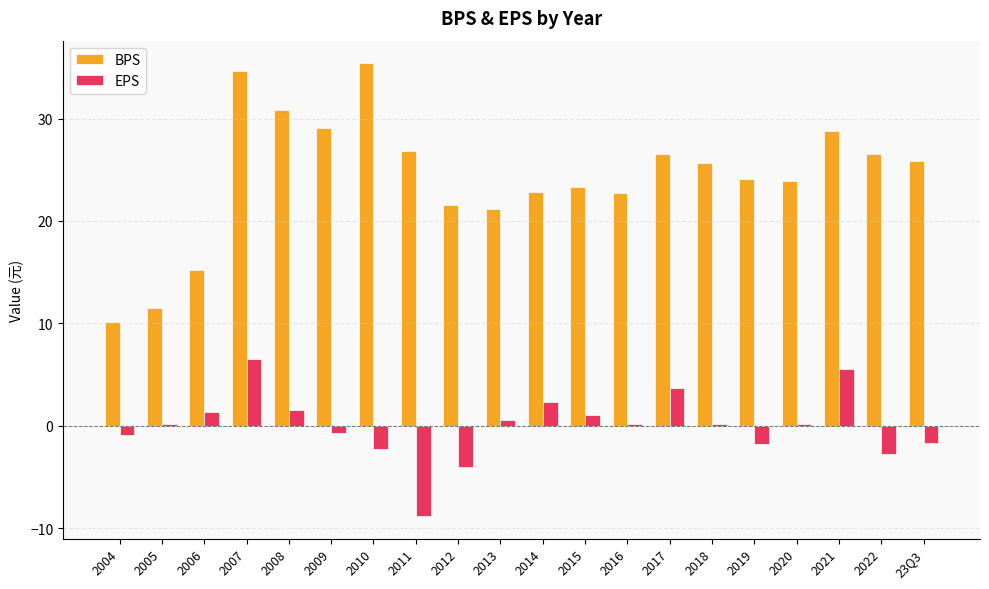

What is the lowest value of the BPS series?

10.1